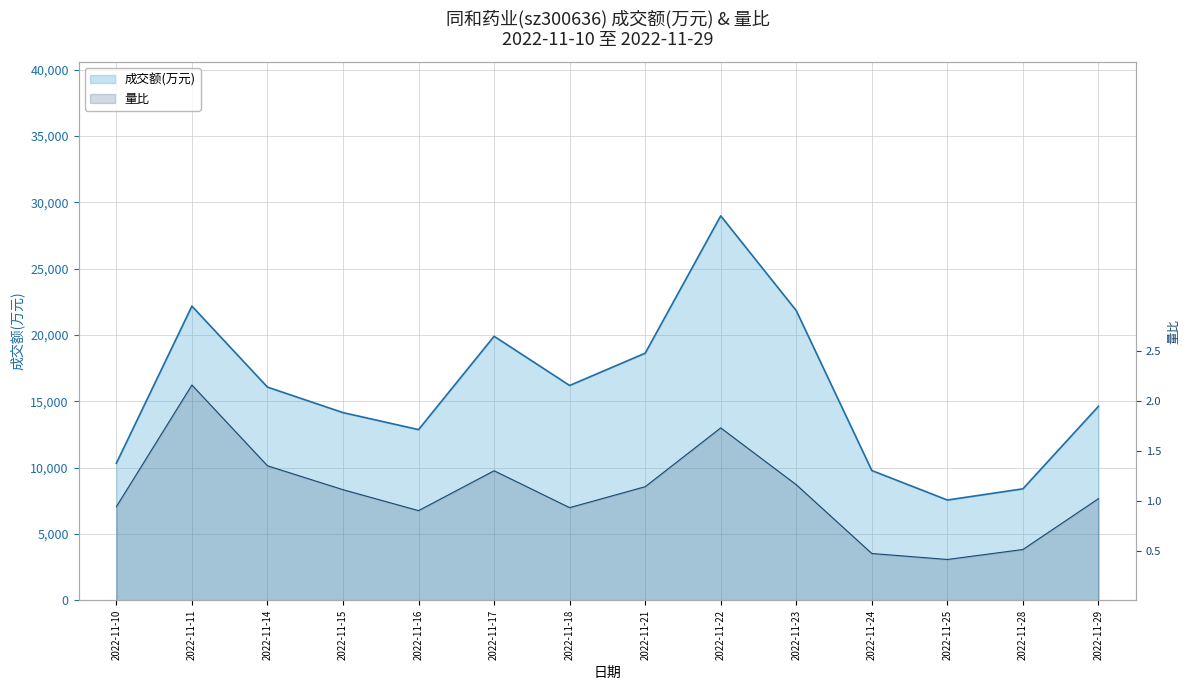

In 量比, how many points are higher than both neighbors (excluding endpoints)?

3